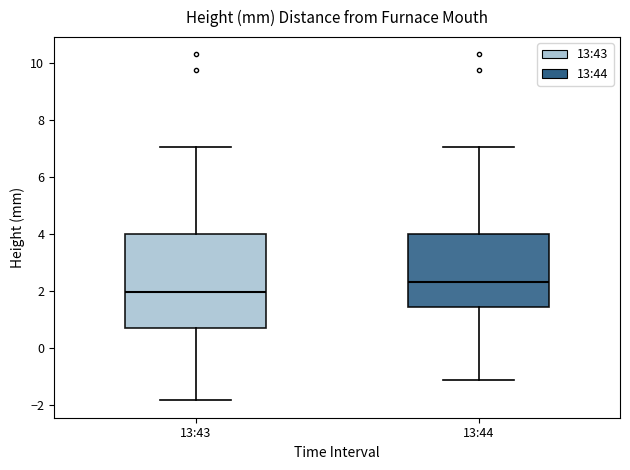

Comparing the boxes themselves (not the whiskers), which one is the tallest?

13:43